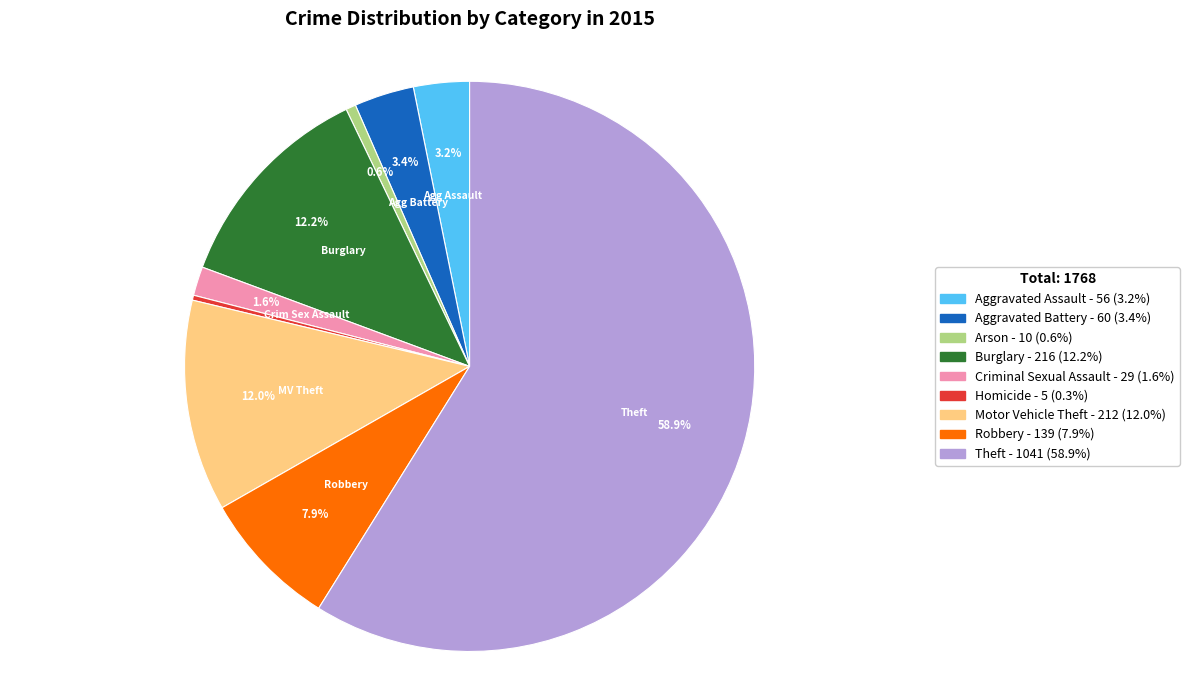

Count the number of slices in the pie.

9